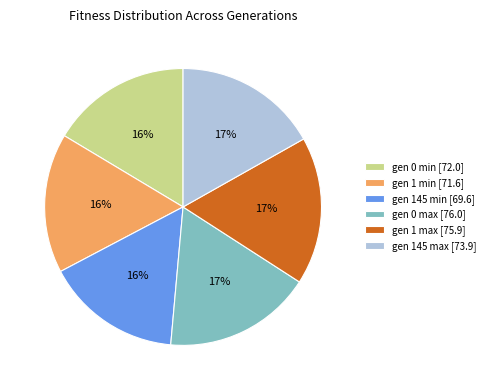

To the nearest percent, what is the combined percentage of gen 145 max [73.9] and gen 0 max [76.0]?

34%